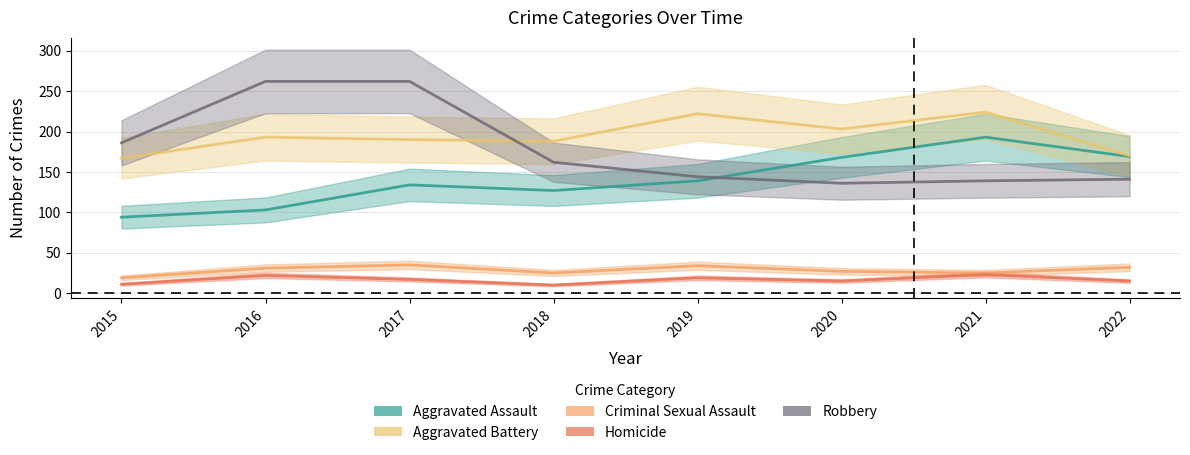

What is the spread (max minus min) of values at 2019?

203